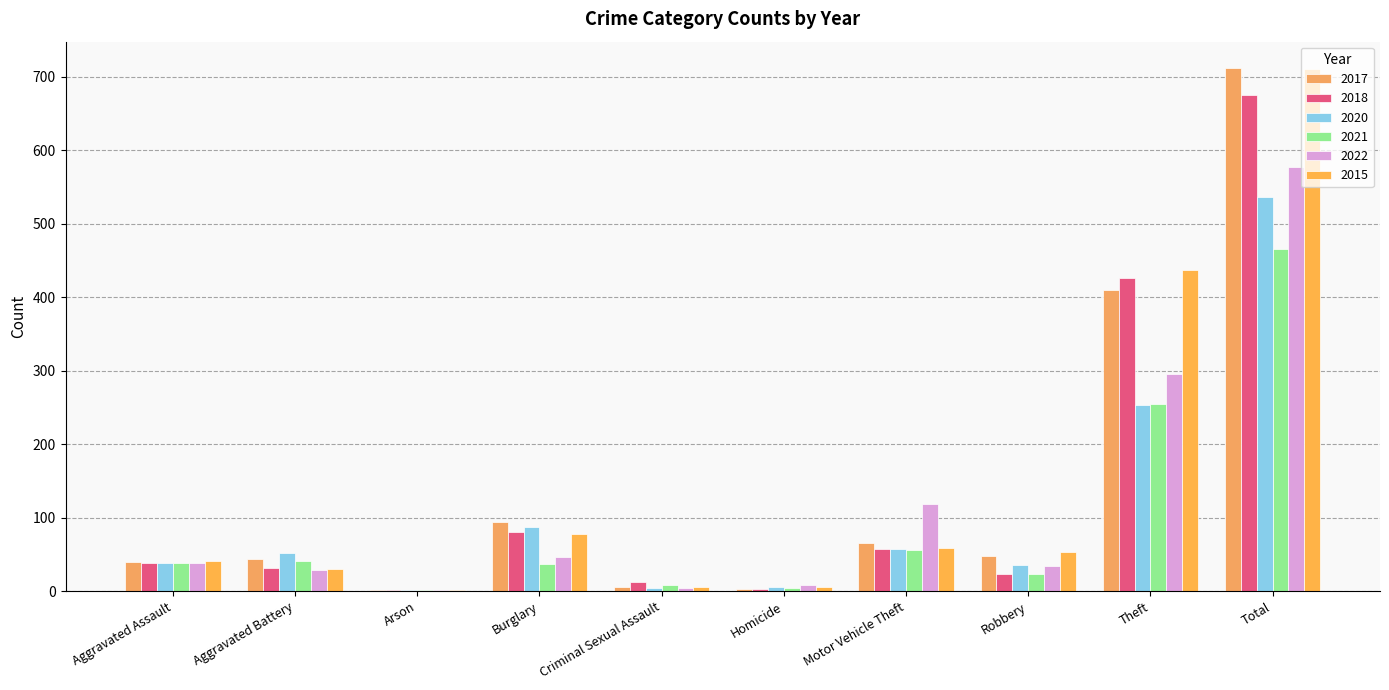

Between Theft and Homicide, which is larger?

Theft